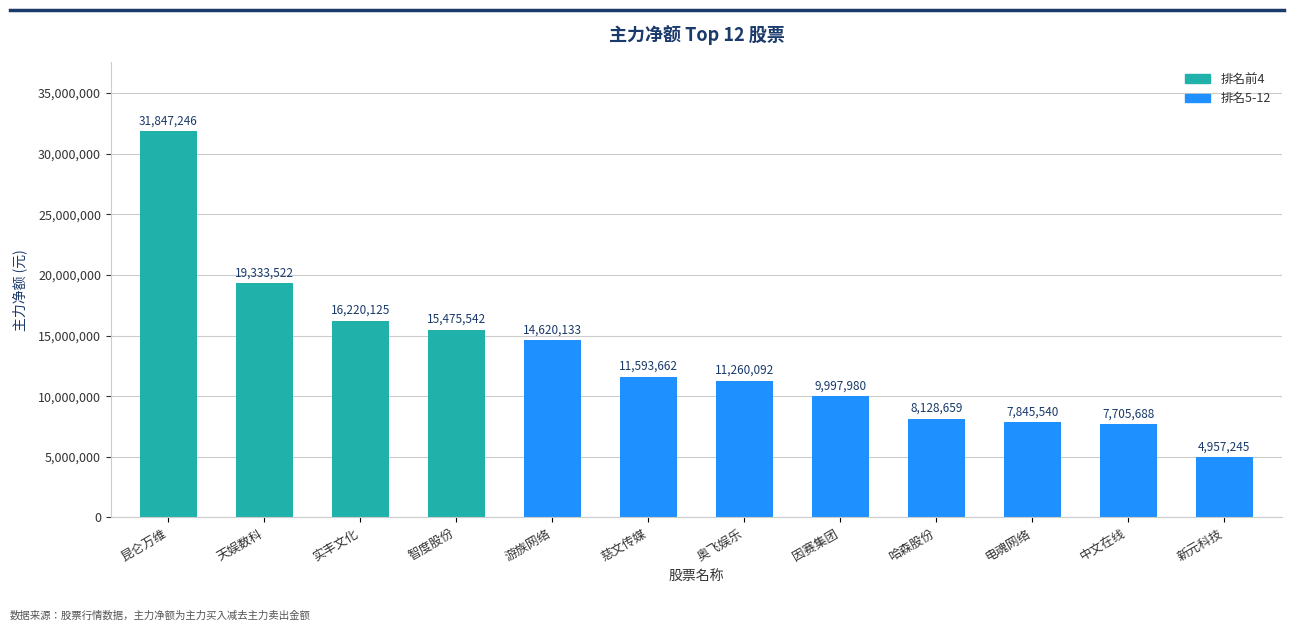

What is the label of the 10th bar from the right?

实丰文化